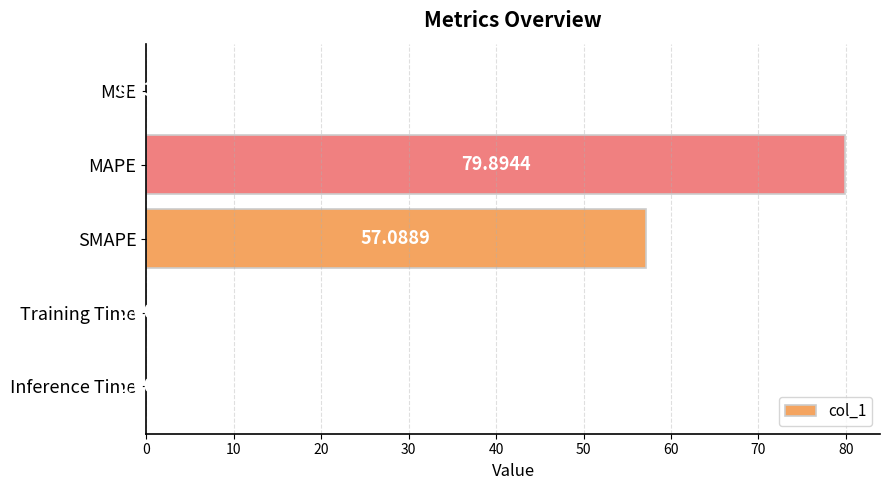

At which label is the value closest to 39?

SMAPE